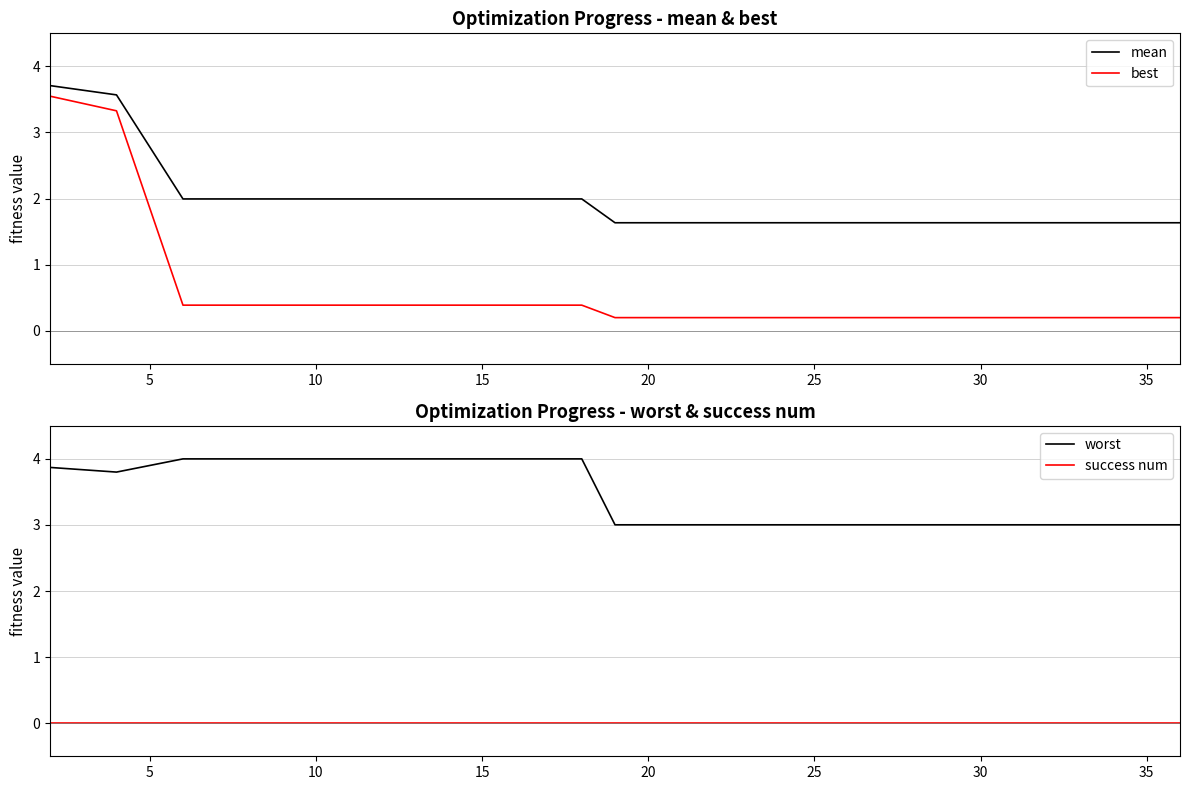

Reading left to right, list all the values displayed in this chart.

mean: 3.7	3.6	2.0	2.0	2.0	2.0	2.0	2.0	2.0	1.6	1.6	1.6	1.6	1.6	1.6	1.6	1.6	1.6	1.6	1.6
best: 3.5	3.3	0.4	0.4	0.4	0.4	0.4	0.4	0.4	0.2	0.2	0.2	0.2	0.2	0.2	0.2	0.2	0.2	0.2	0.2
worst: 3.9	3.8	4.0	4.0	4.0	4.0	4.0	4.0	4.0	3.0	3.0	3.0	3.0	3.0	3.0	3.0	3.0	3.0	3.0	3.0
success num: 0.0	0.0	0.0	0.0	0.0	0.0	0.0	0.0	0.0	0.0	0.0	0.0	0.0	0.0	0.0	0.0	0.0	0.0	0.0	0.0